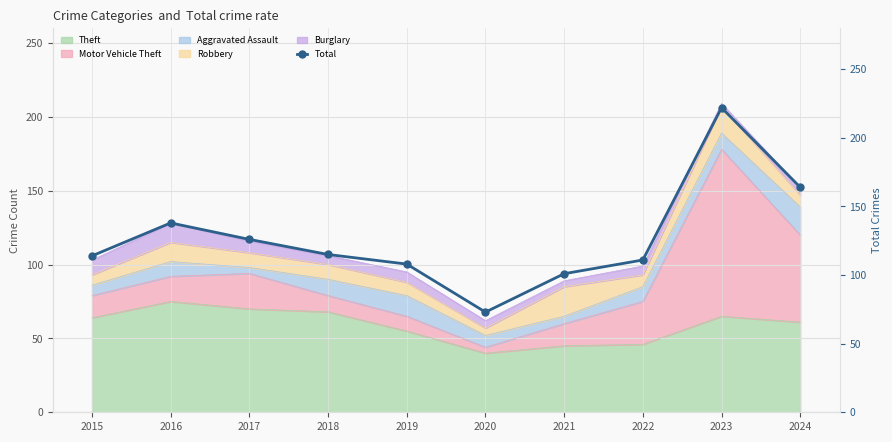

What is the sum of the values at 2018 and 2022?

226